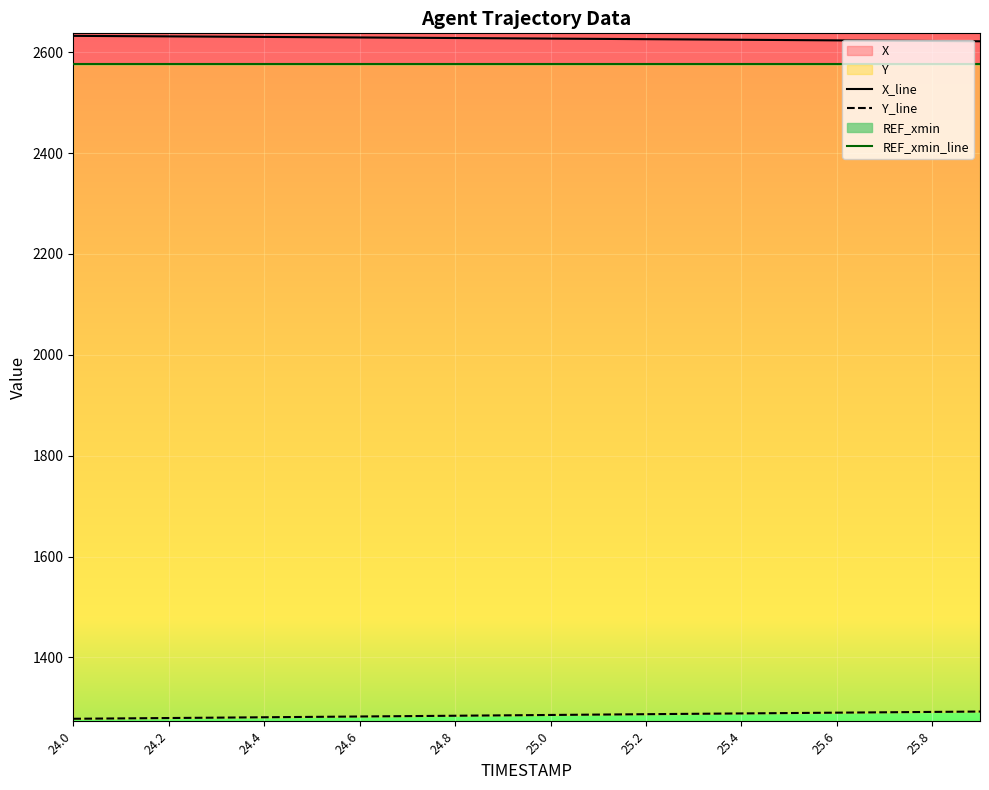

What is the sum of the Y values at 24.5 and 24.0?

2560.5